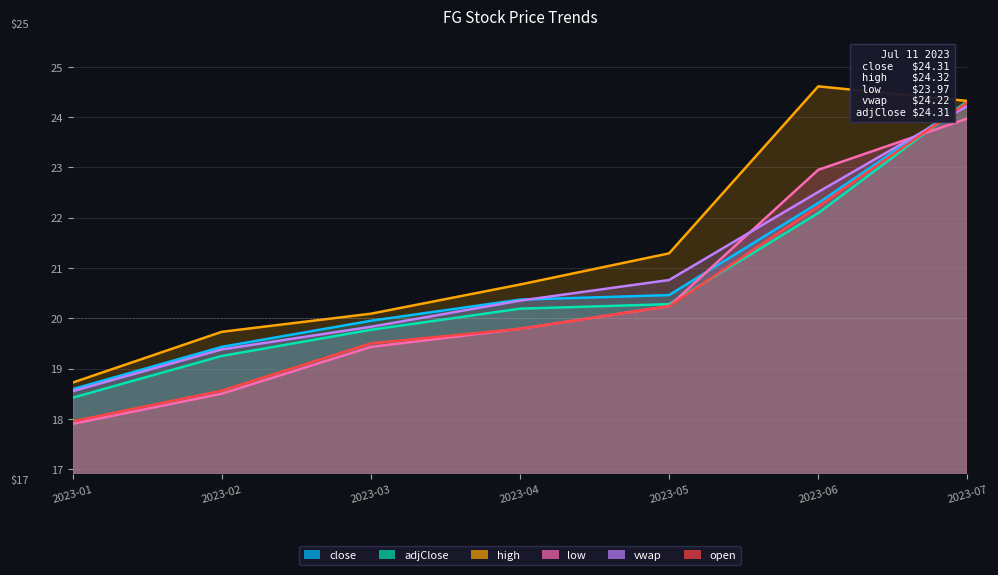

Is the value of close at 2023-02 greater than the value of vwap at 2023-01?

Yes